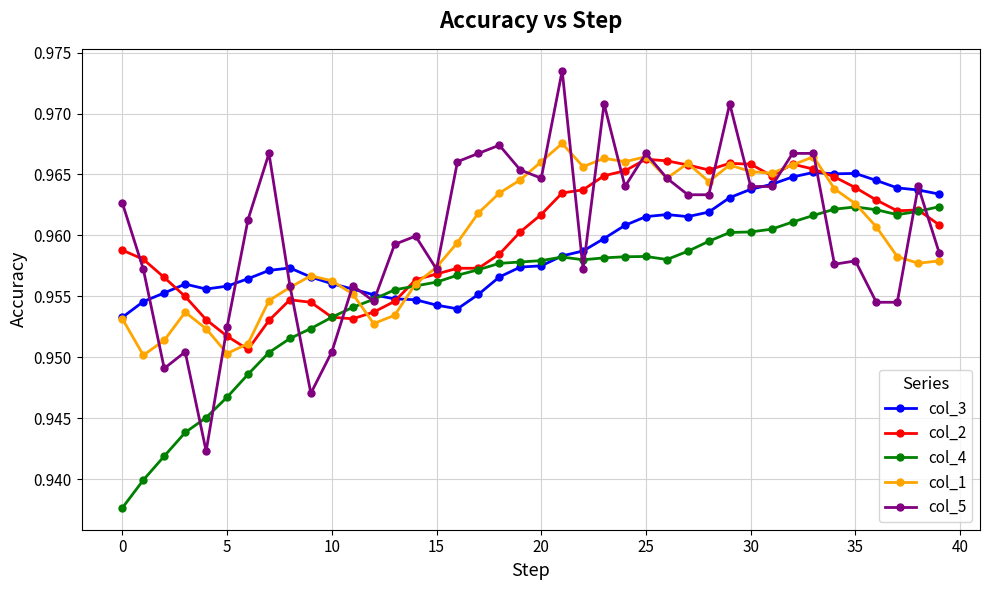

Which series has the largest range (max minus min)?

col_5